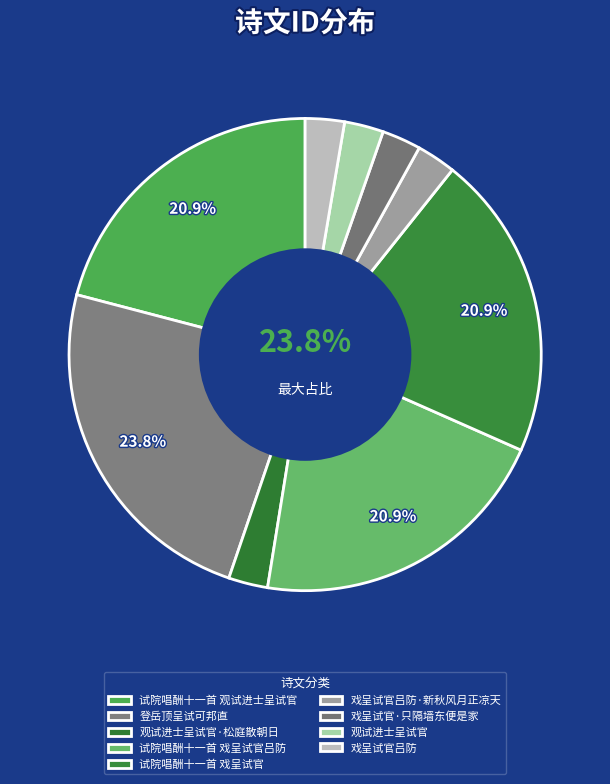

Does 登岳顶呈试可邦直 account for over 50% of the chart?

No